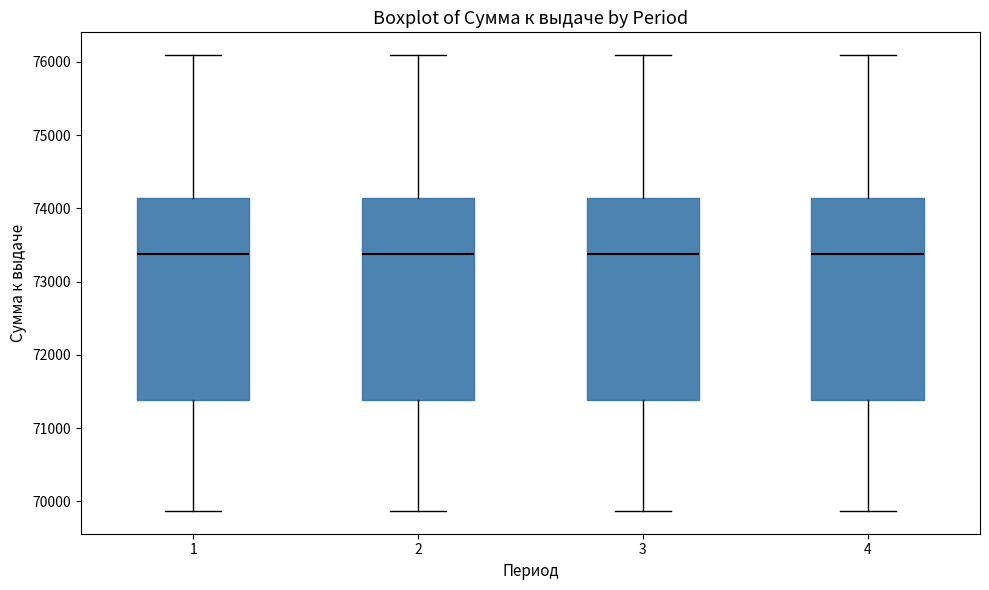

Reading left to right, read every box against the y-axis: the position of its median line, the range the box covers, and the ends of its whiskers. The values are not printed on the chart, so give them approximately, as read against the axis.

1: median 73400, box 71400 to 74100, whiskers 69900 to 76100
2: median 73400, box 71400 to 74100, whiskers 69900 to 76100
3: median 73400, box 71400 to 74100, whiskers 69900 to 76100
4: median 73400, box 71400 to 74100, whiskers 69900 to 76100